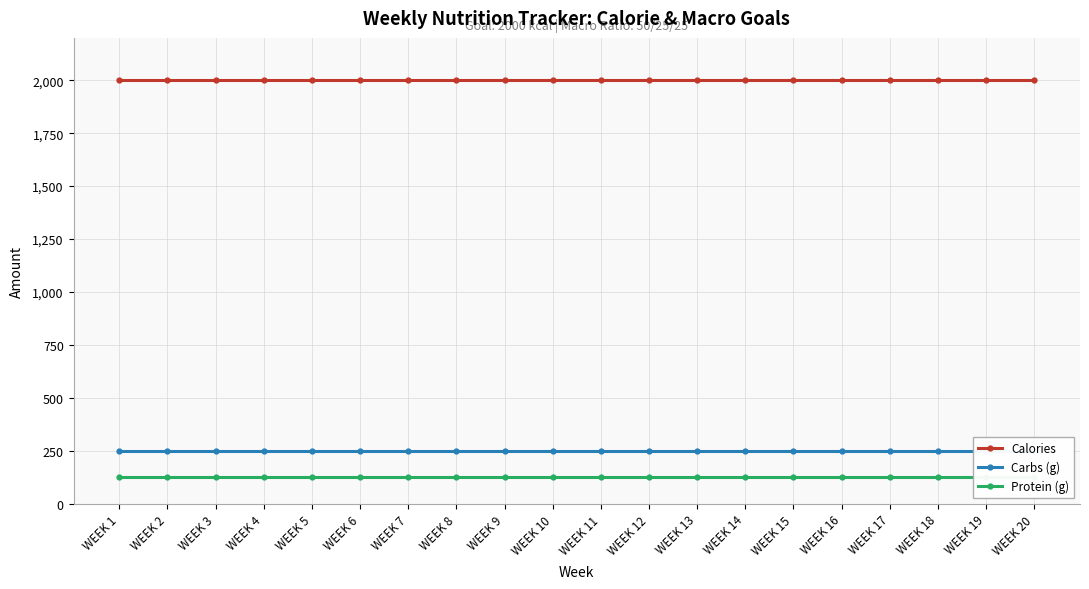

The value of Calories at WEEK 12 is 615. True or false?

False